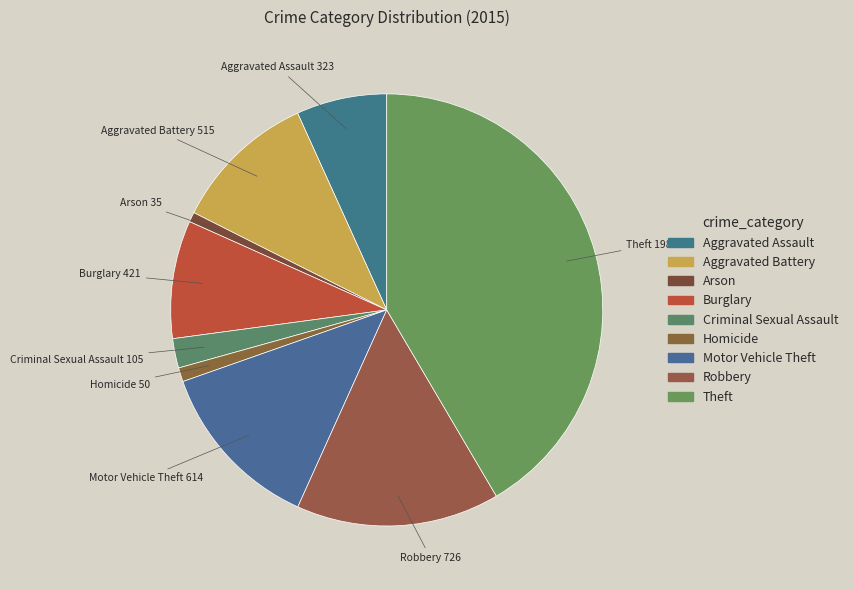

True or false: Aggravated Assault accounts for 1% of the total.

False